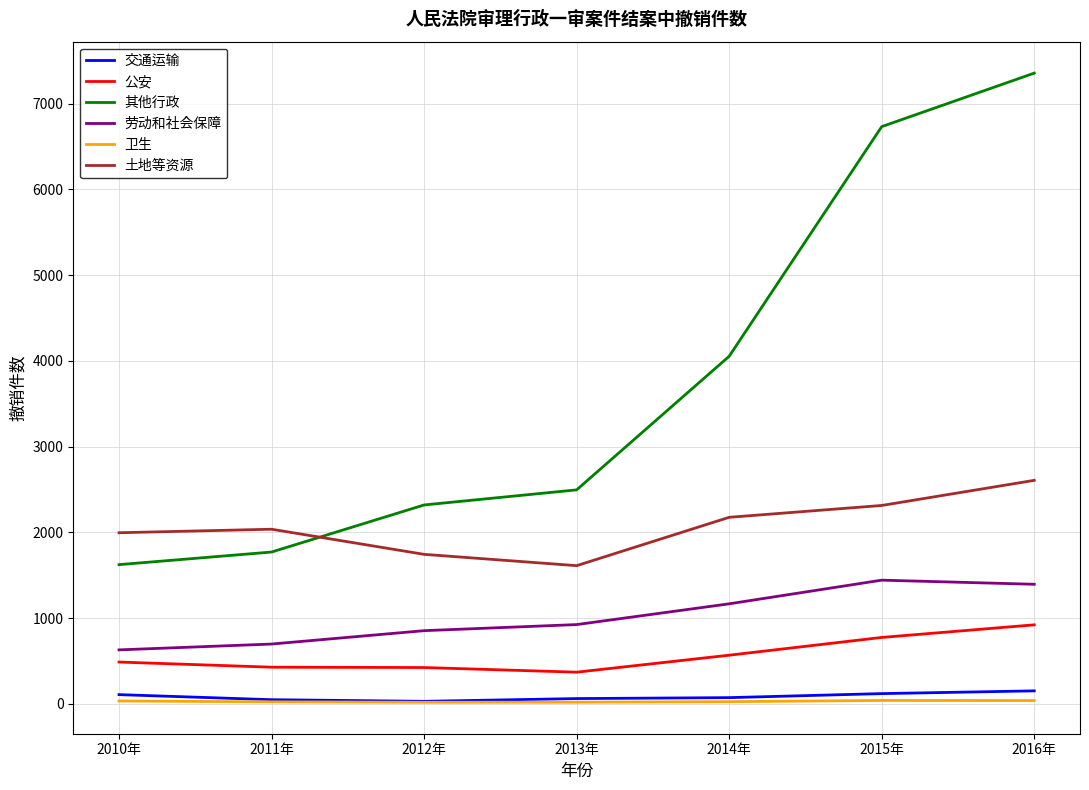

At which category is the sum across all series the highest?

2016年